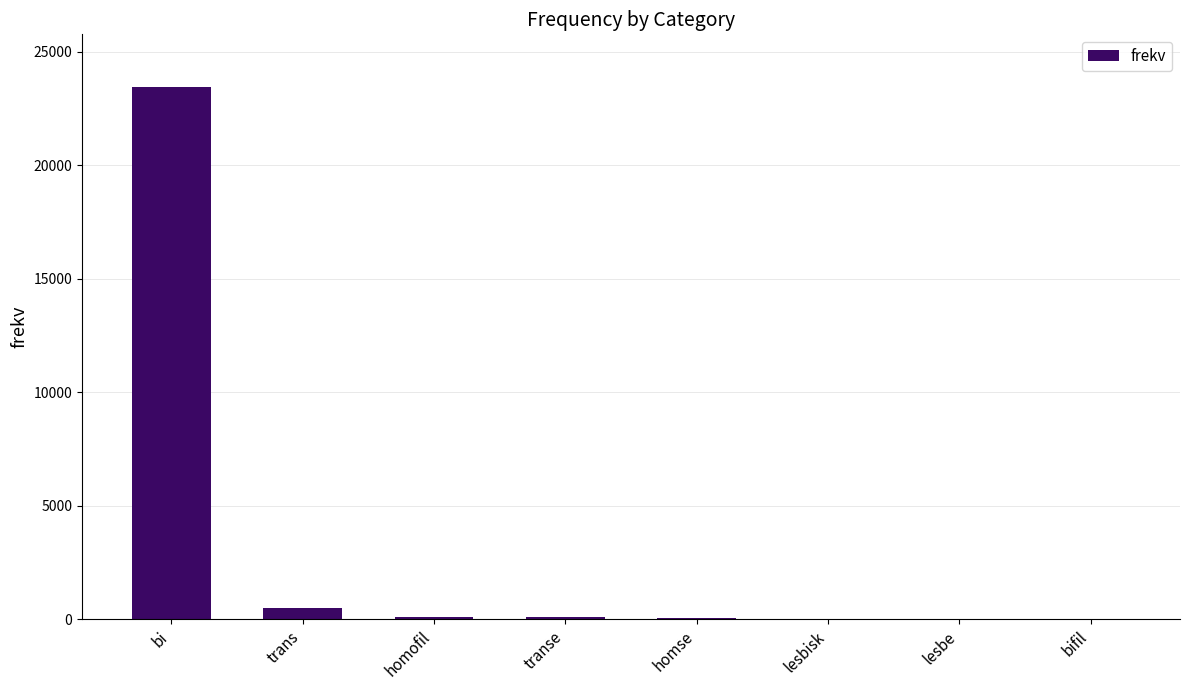

The chart shows a value of 6 at lesbe. True or false?

True